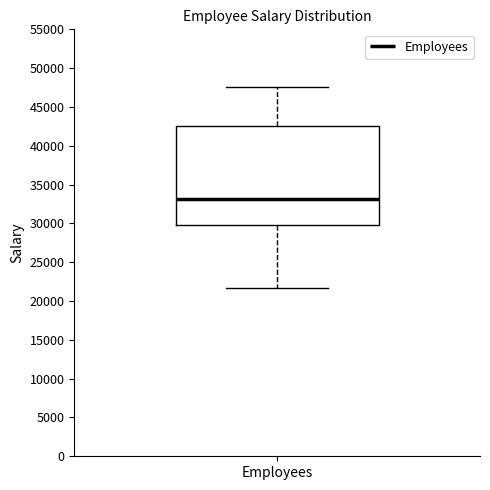

Read this box plot against the y-axis: the position of the median line, the range covered by the box, and the ends of both whiskers. The values are not printed on the chart, so give them approximately, as read against the axis.

median 33000, box 30000 to 42500, whiskers 21500 to 47500